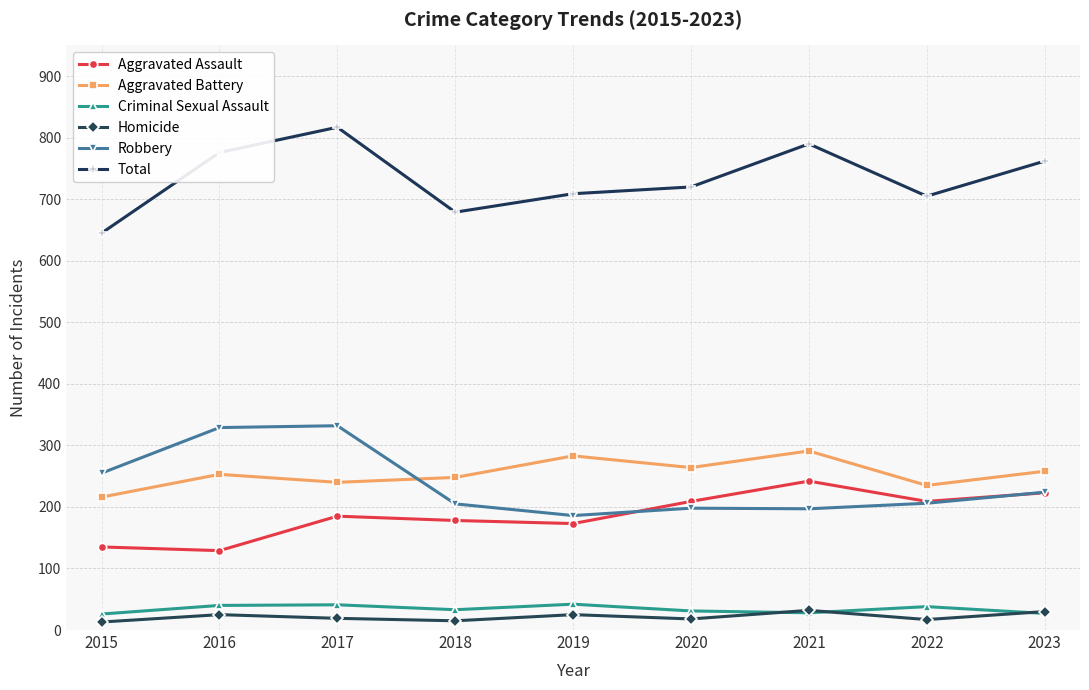

At which label is Robbery closest to 259?

2015